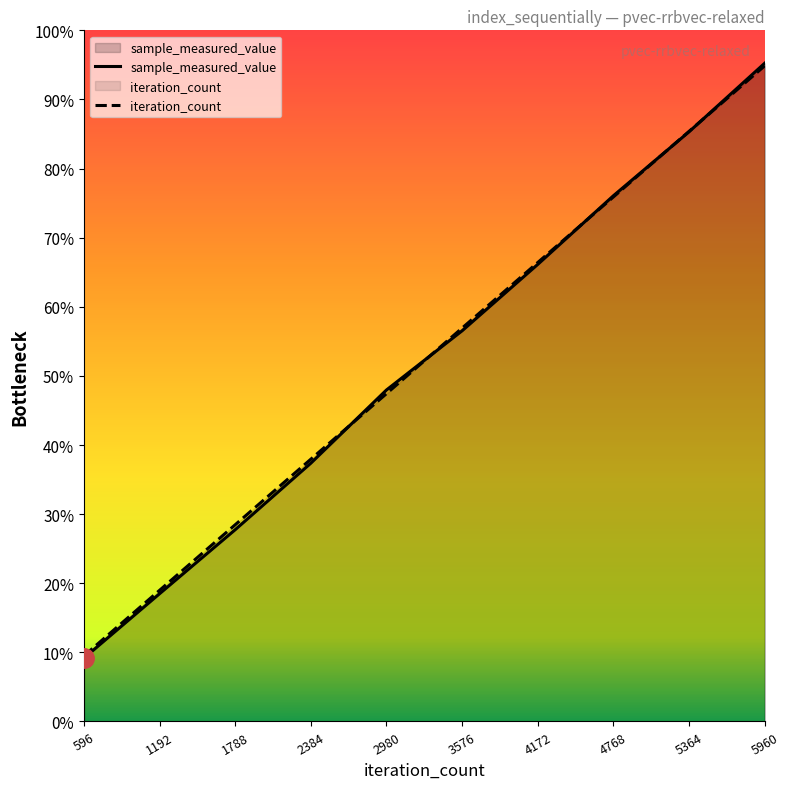

Which series has the largest total across all categories?

iteration_count